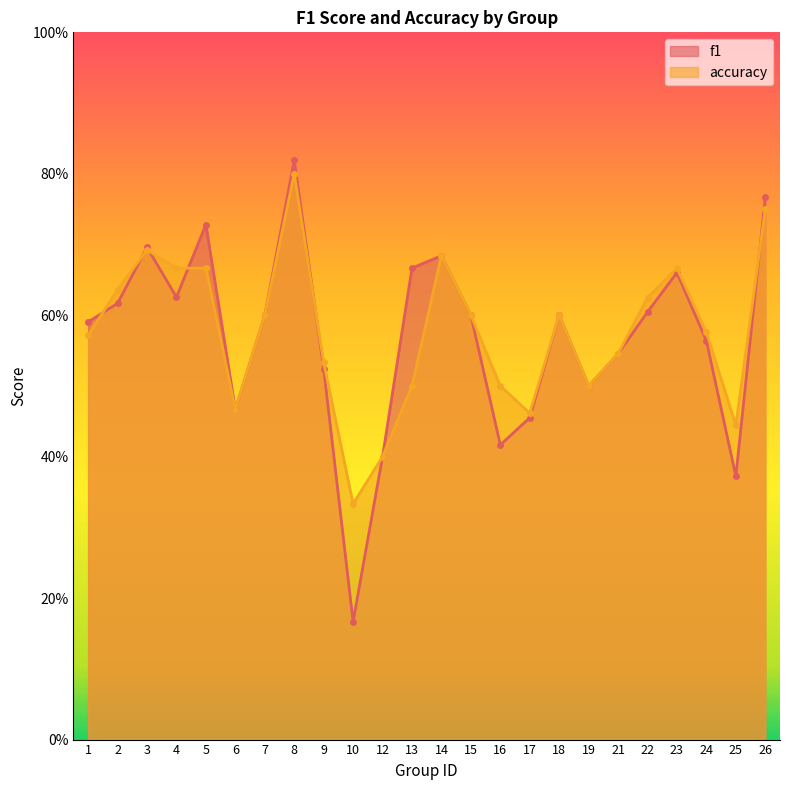

At which category does f1 reach its first local peak?

3